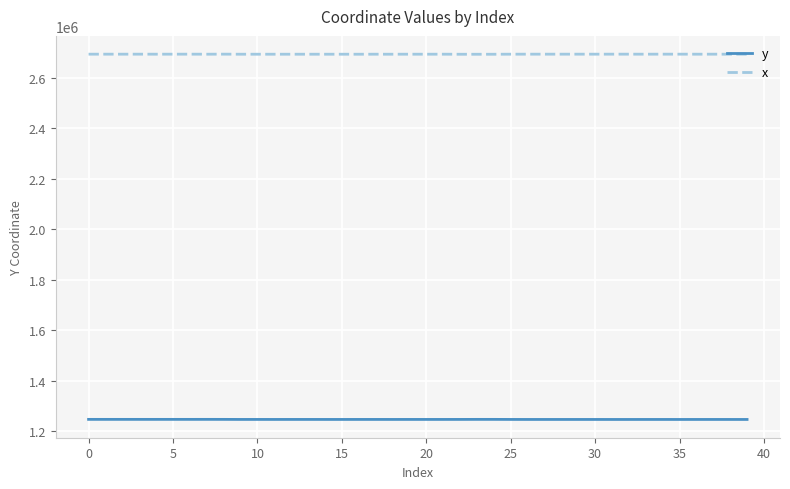

True or false: y and x cross at least once.

False